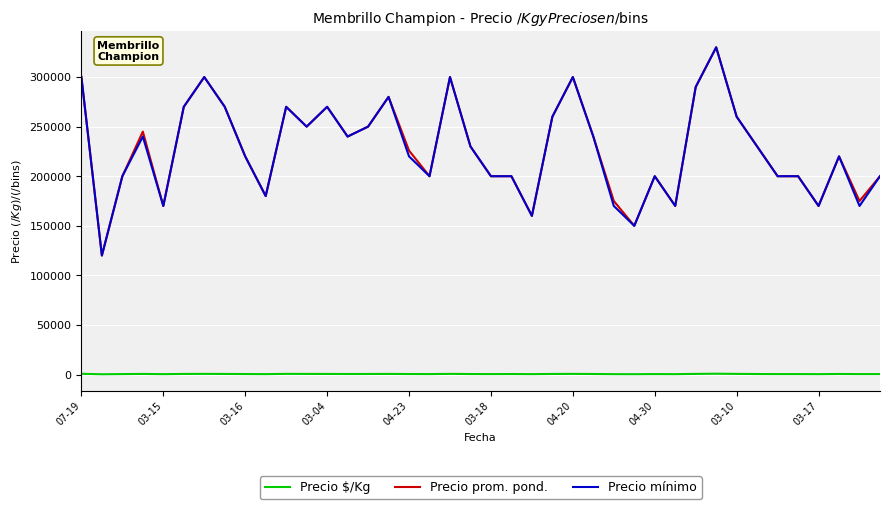

What is the maximum value shown in the chart?

330000